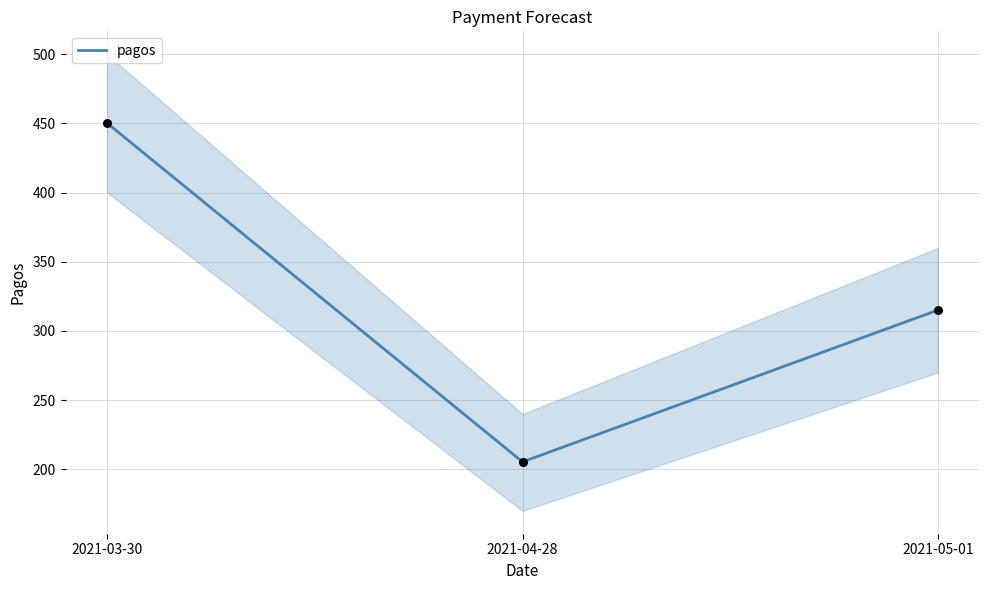

Approximately how many times larger is the value at 2021-05-01 compared to 2021-04-28?

1.5